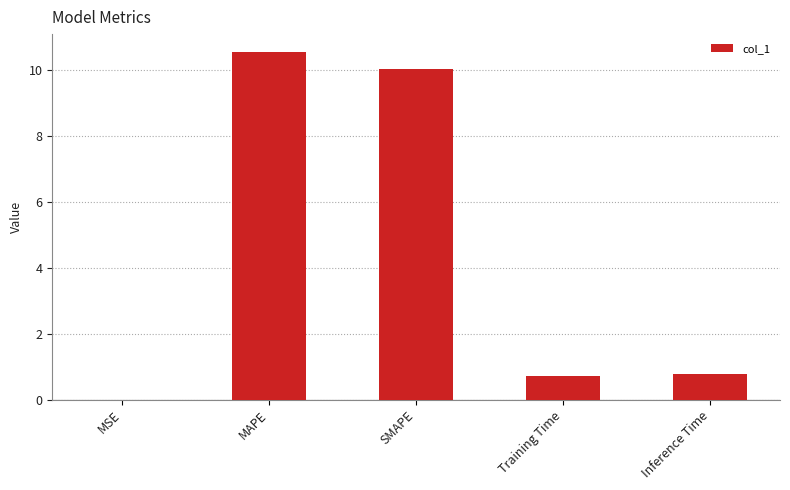

What is the approximate value at Inference Time?

0.8